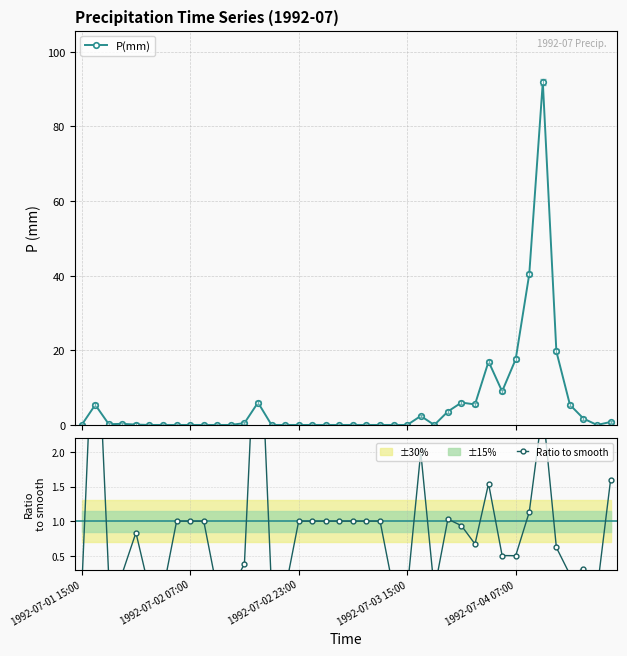

True or false: P(mm) has more than 0 points higher than both neighbors.

True